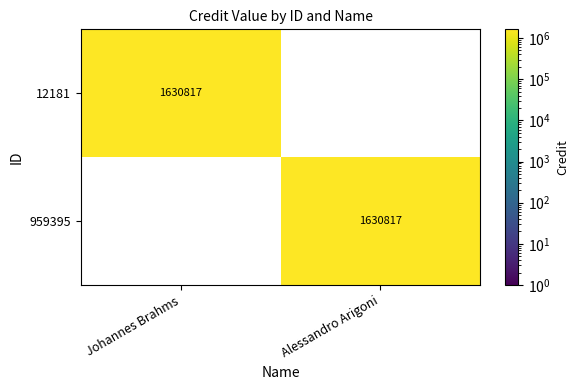

How many series are shown in this chart?

2